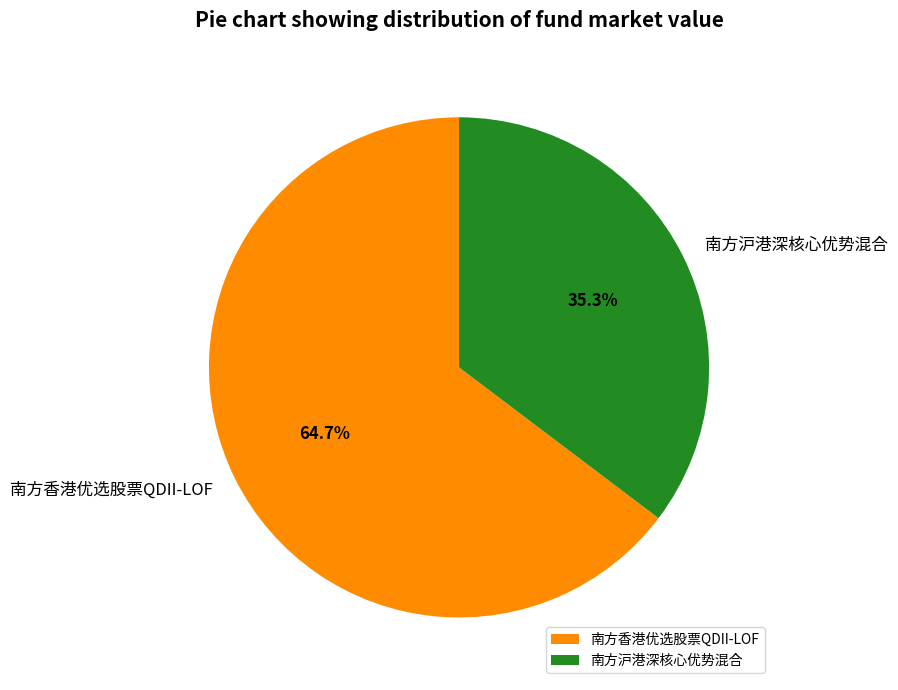

Count the number of slices in the pie.

2